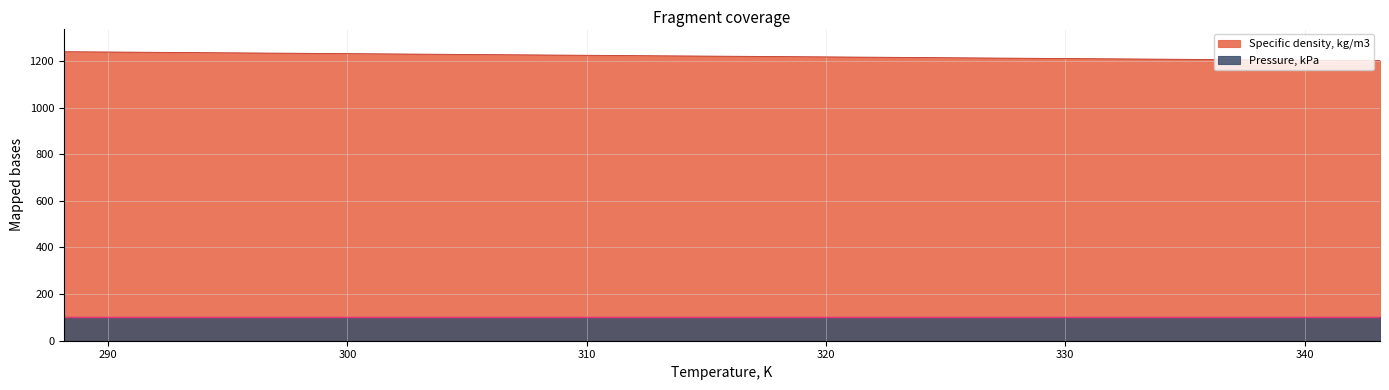

Rank the categories by value from highest to lowest.

288.15, 293.15, 298.15, 303.15, 308.15, 313.15, 318.15, 323.15, 328.15, 333.15, 338.15, 343.15